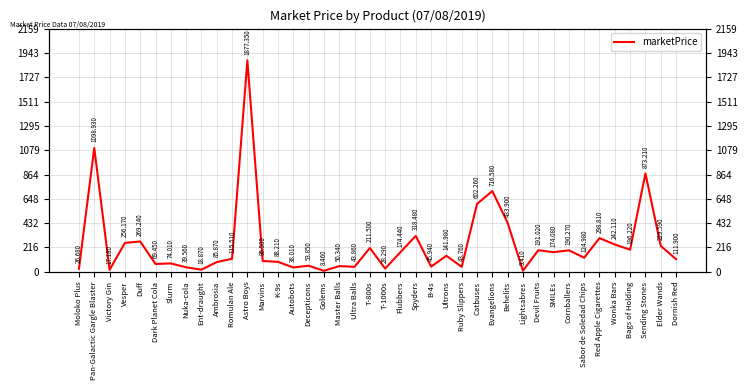

The chart shows a value of 28.3 at T-1000s. True or false?

True